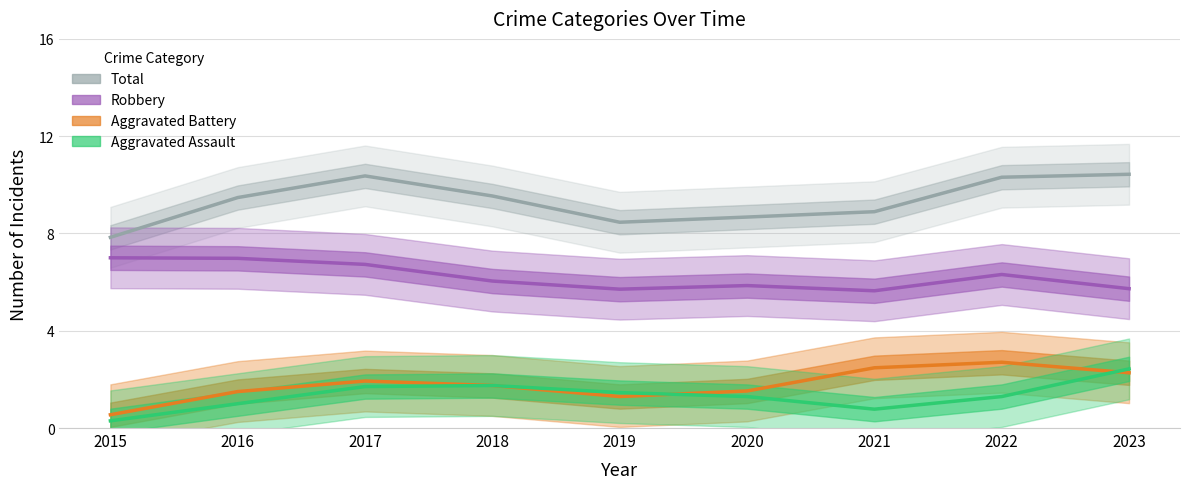

True or false: Robbery and Aggravated Assault cross at least once.

False